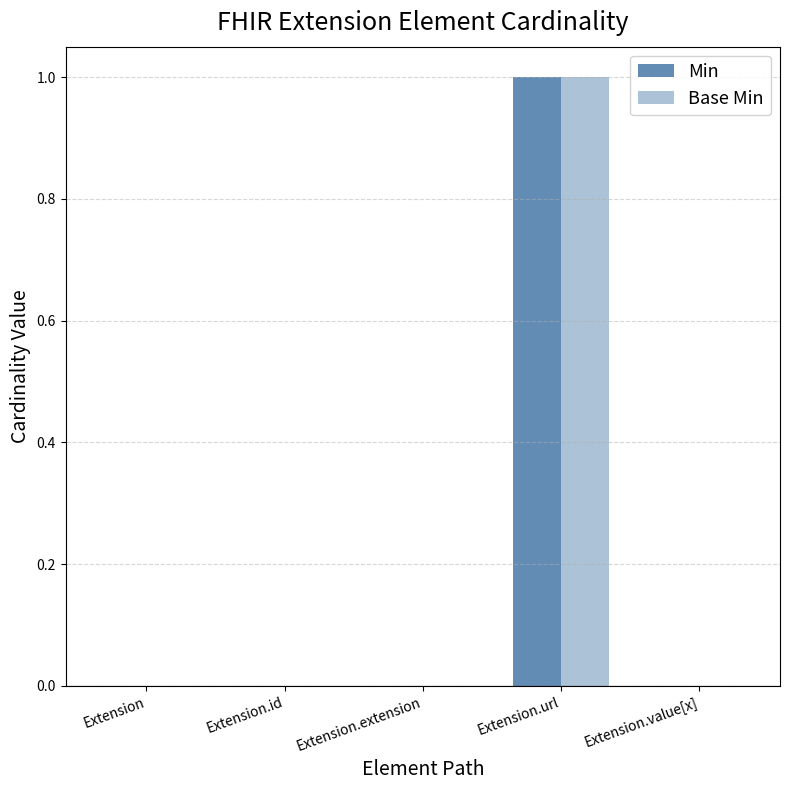

How many groups of bars are there?

5